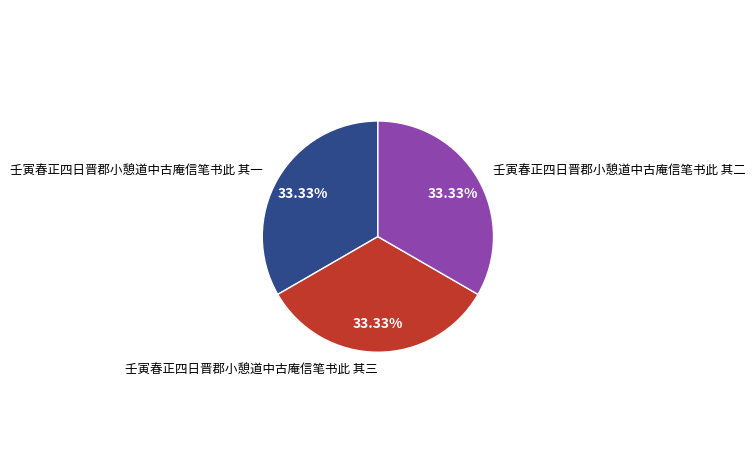

Is there any slice that represents more than half of the pie?

No